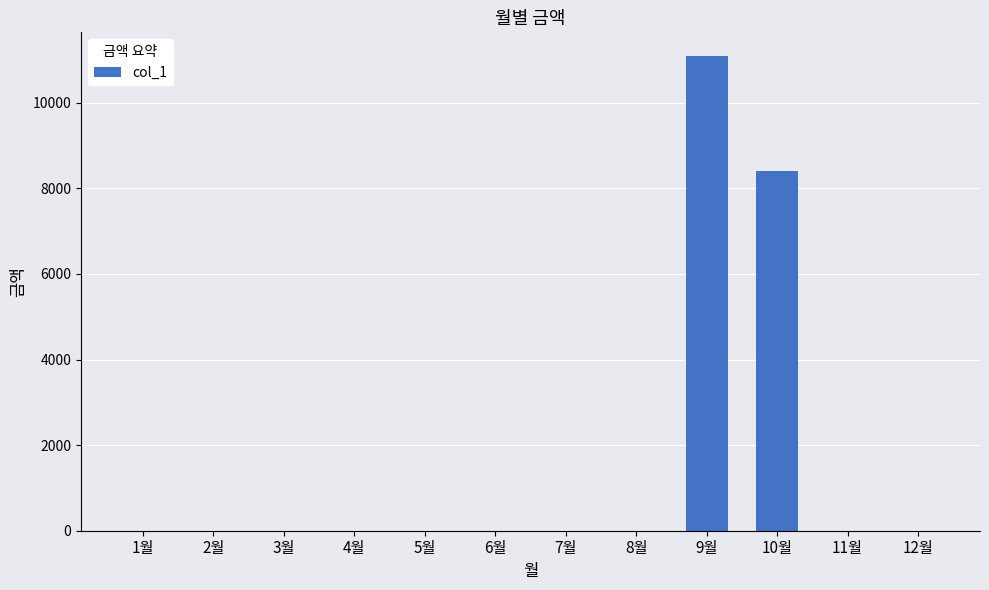

Reading left to right, extract all data points from this chart.

0	0	0	0	0	0	0	0	11090	8400	0	0